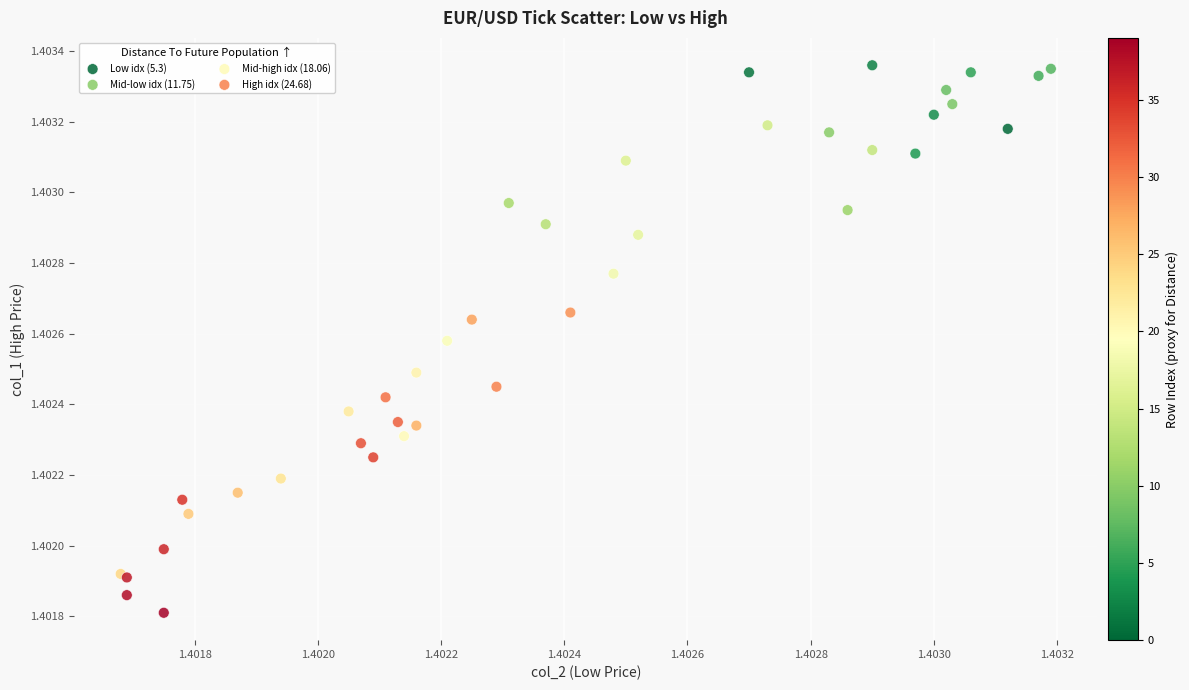

Which series reaches the minimum Y coordinate?

High idx (24.68)